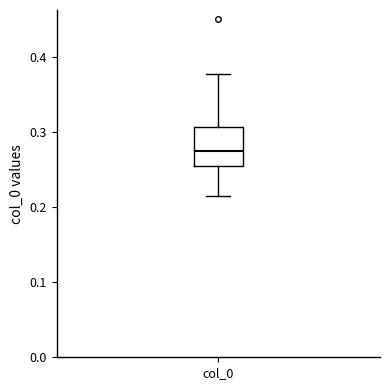

Where is the lower edge of the box for col_0 on the y-axis? The values are not printed on the chart, so give them approximately, as read against the axis.

0.25